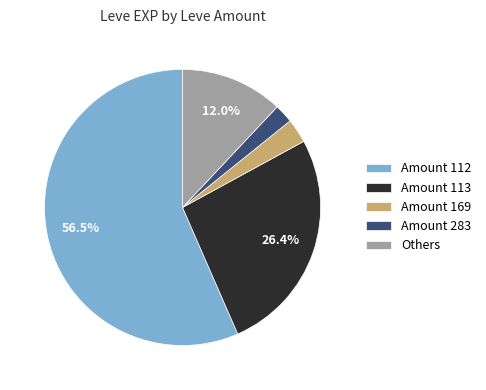

Which slice represents more than half of the pie?

Amount 112